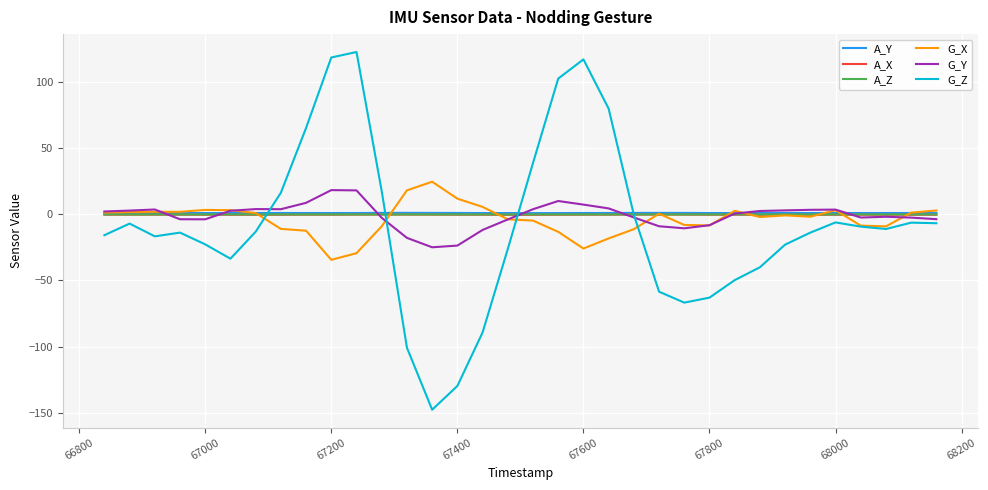

Is this an area chart (filled region under the line)?

No